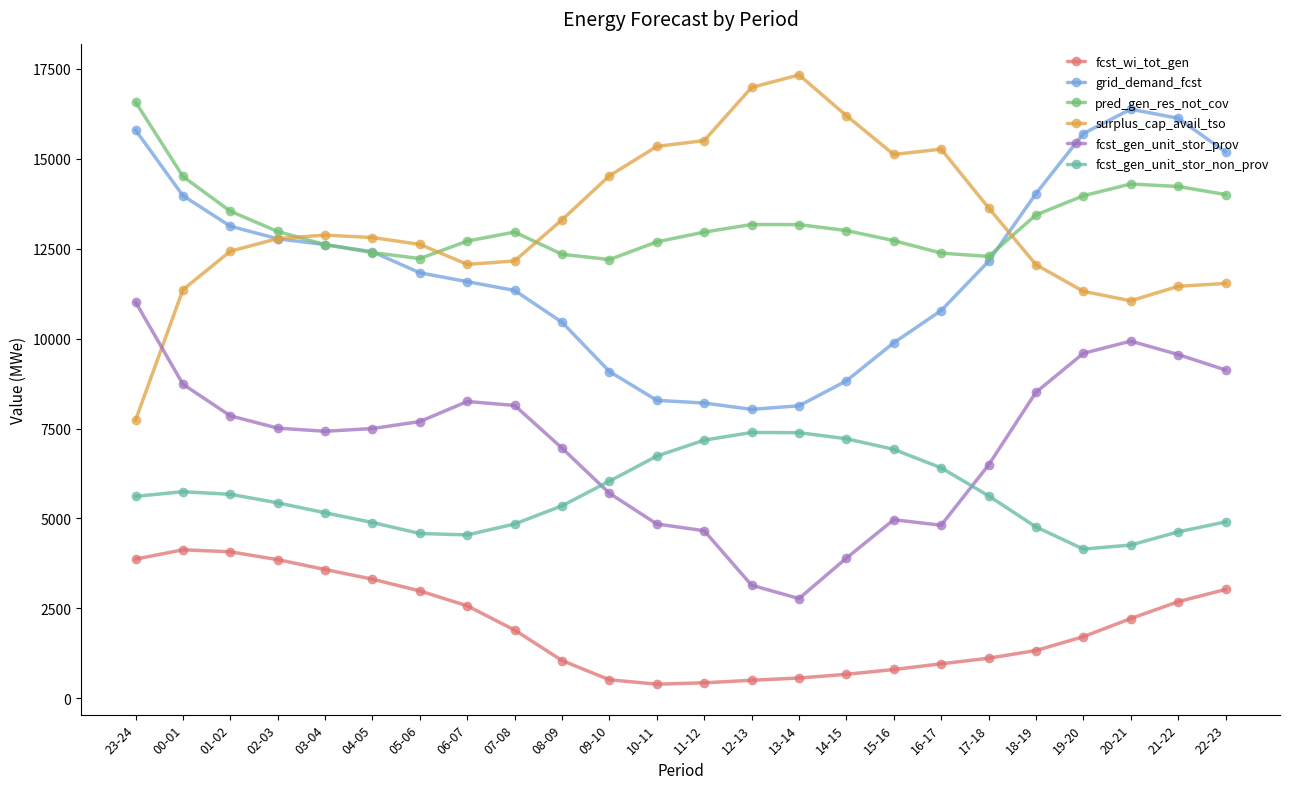

What is the total value across all series at 12-13?

49228